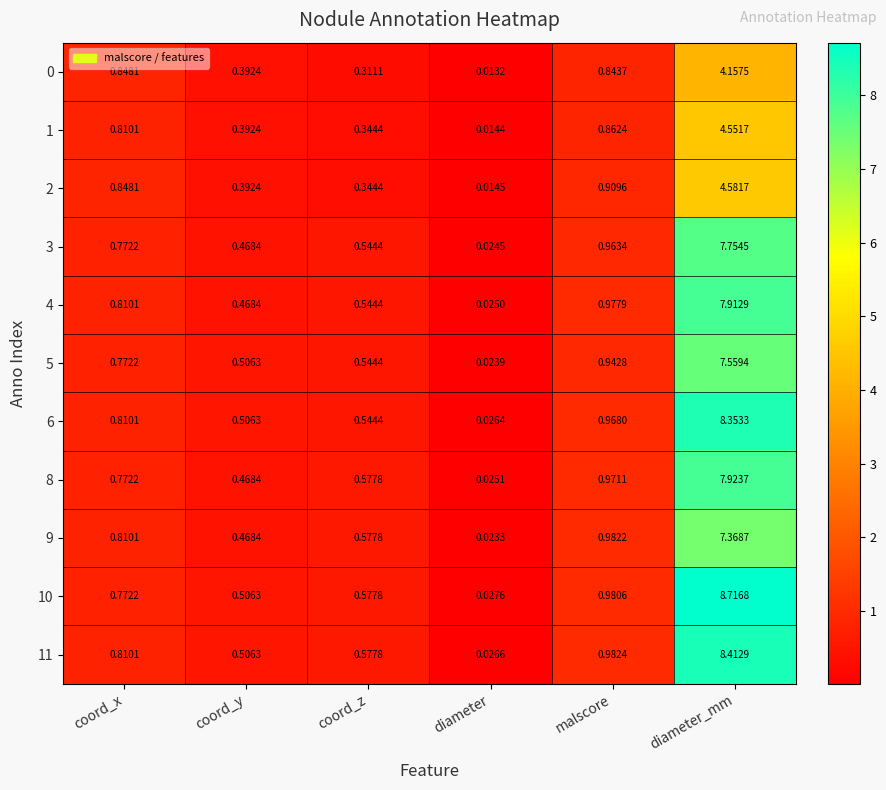

At which category does the chart reach its peak across all series?

diameter_mm